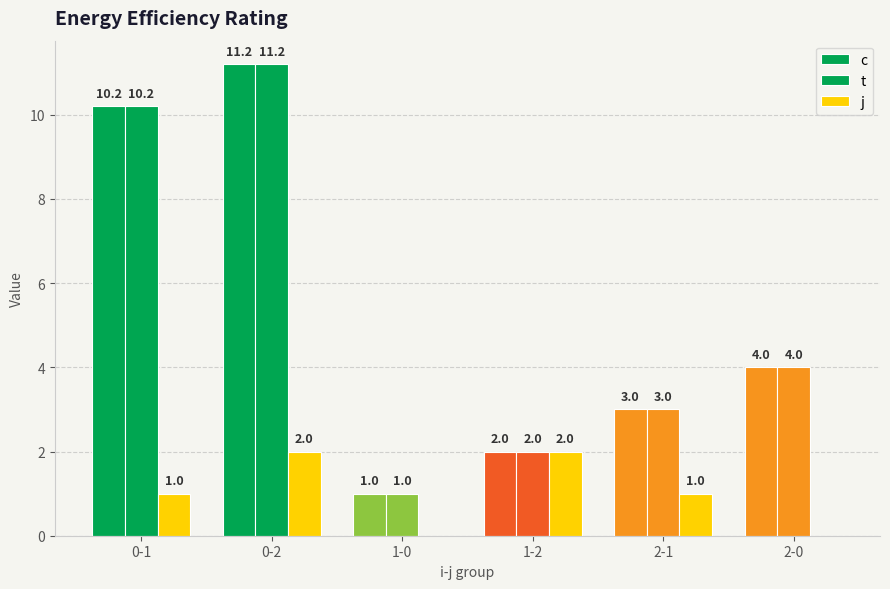

Is it true that c equals 3.0 at 2-1?

True